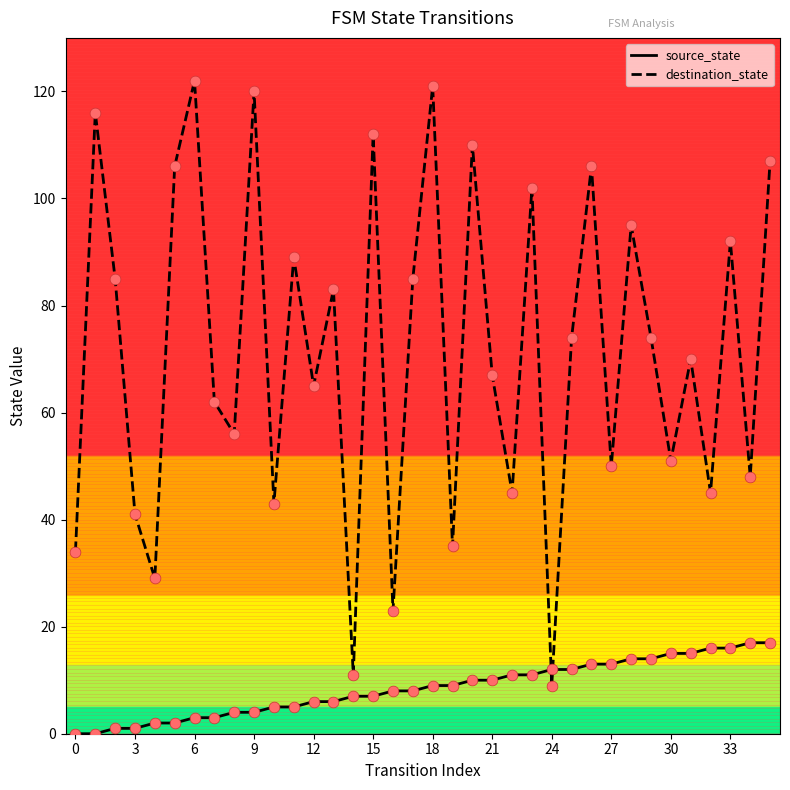

Which series has the largest range (max minus min)?

destination_state